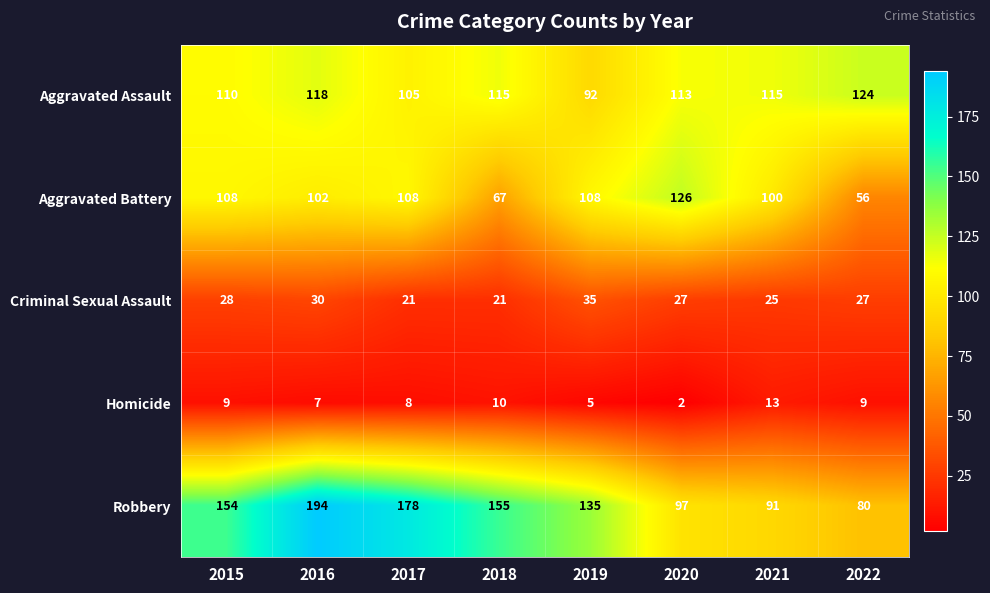

What is the highest value of the Homicide series?

13